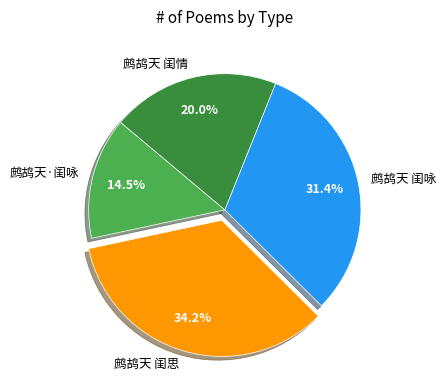

Approximately how many times larger is the value at 鹧鸪天·闺咏 compared to 鹧鸪天 闺思?

0.4